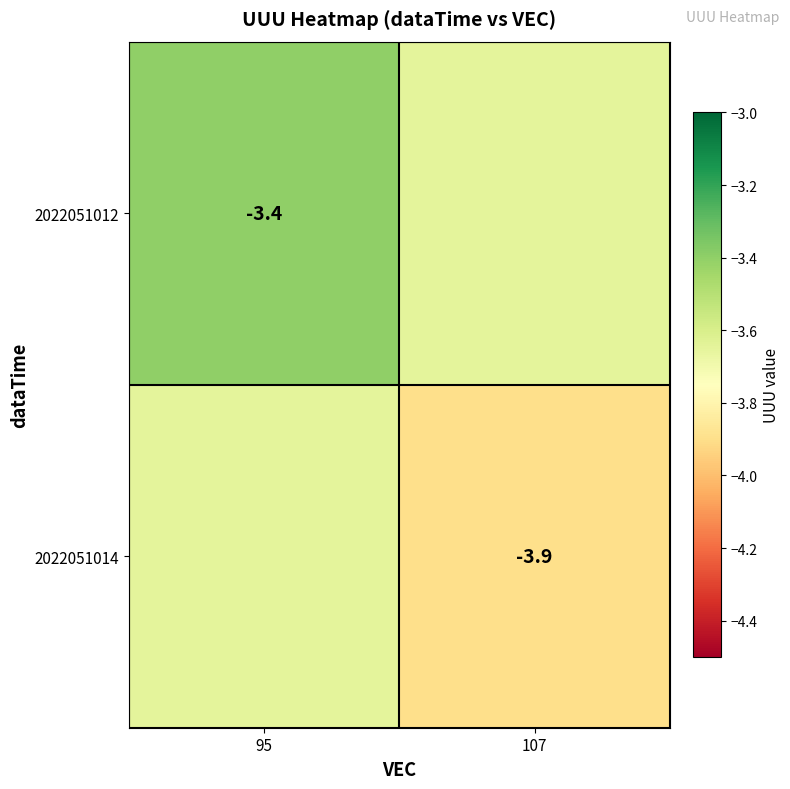

Which series has the widest spread of values?

2022051012